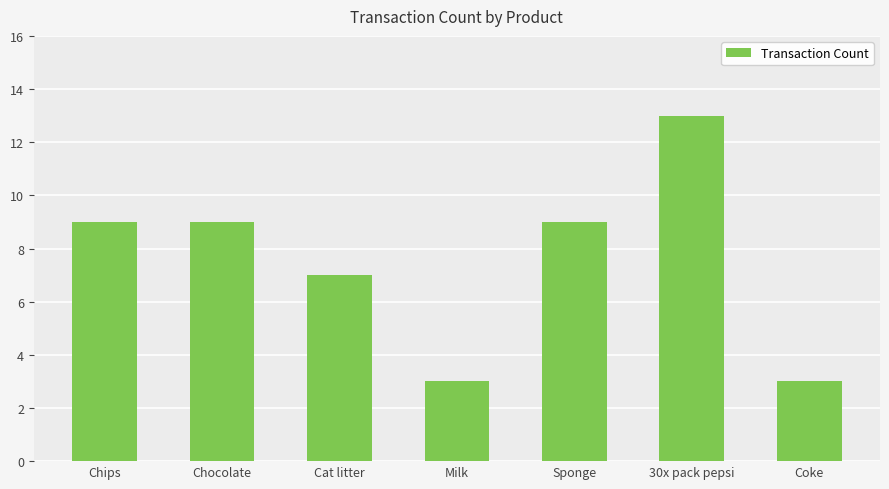

What is the approximate value at Coke?

3